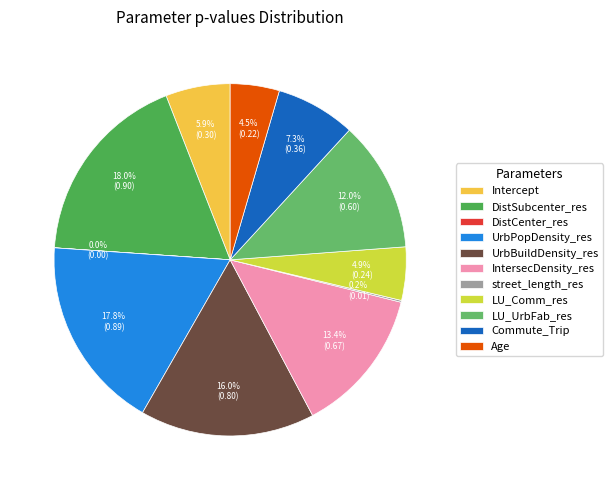

Rank the categories by value from lowest to highest.

DistCenter_res, street_length_res, Age, LU_Comm_res, Intercept, Commute_Trip, LU_UrbFab_res, IntersecDensity_res, UrbBuildDensity_res, UrbPopDensity_res, DistSubcenter_res